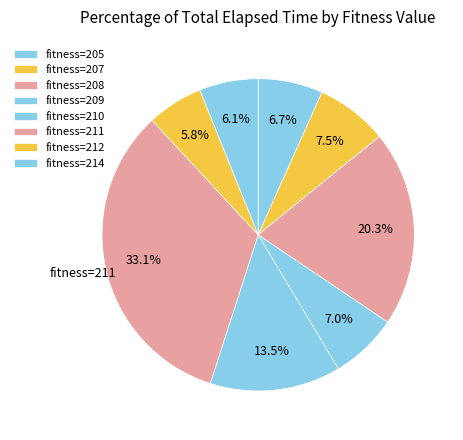

How many slices are in this pie chart?

8